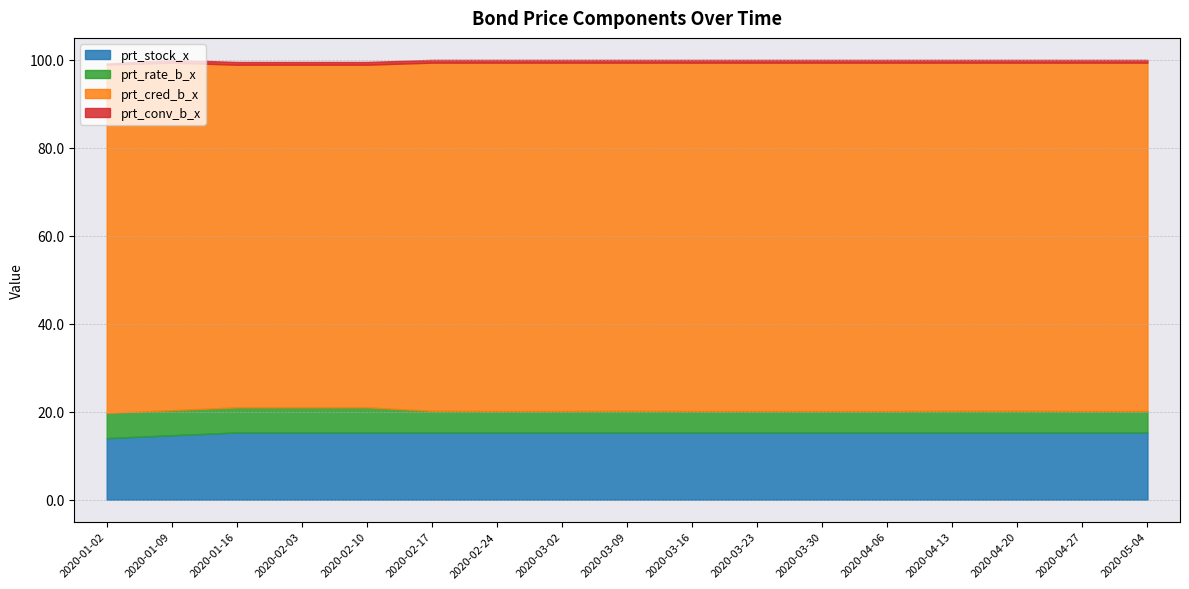

Where is prt_rate_b_x nearest to the value 5?

2020-02-17